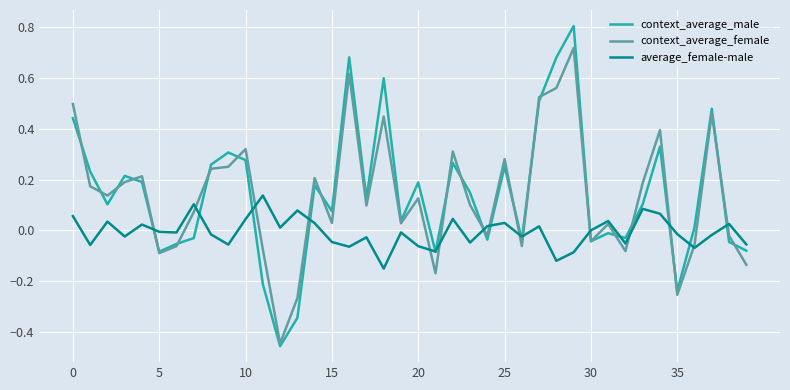

List the series in order of their peak value, highest first.

context_average_male, context_average_female, average_female-male